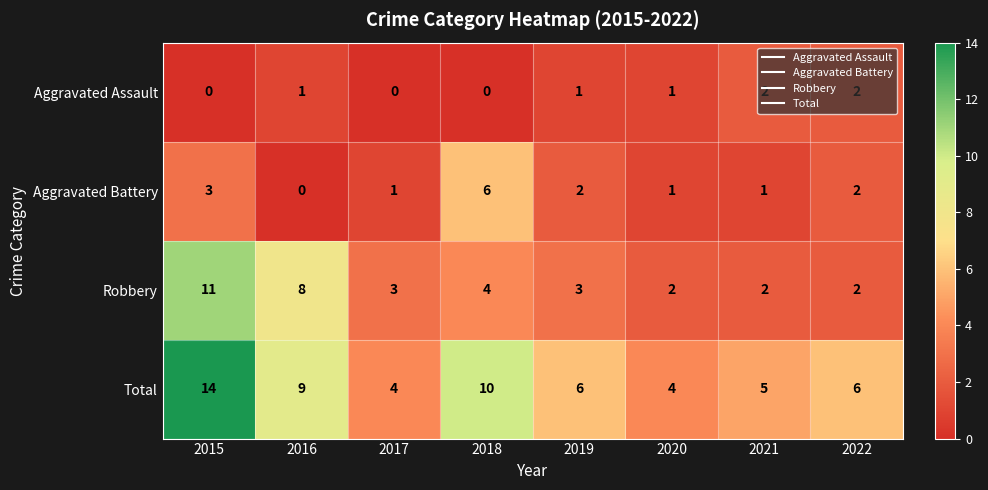

At which label is Total closest to 9?

2016